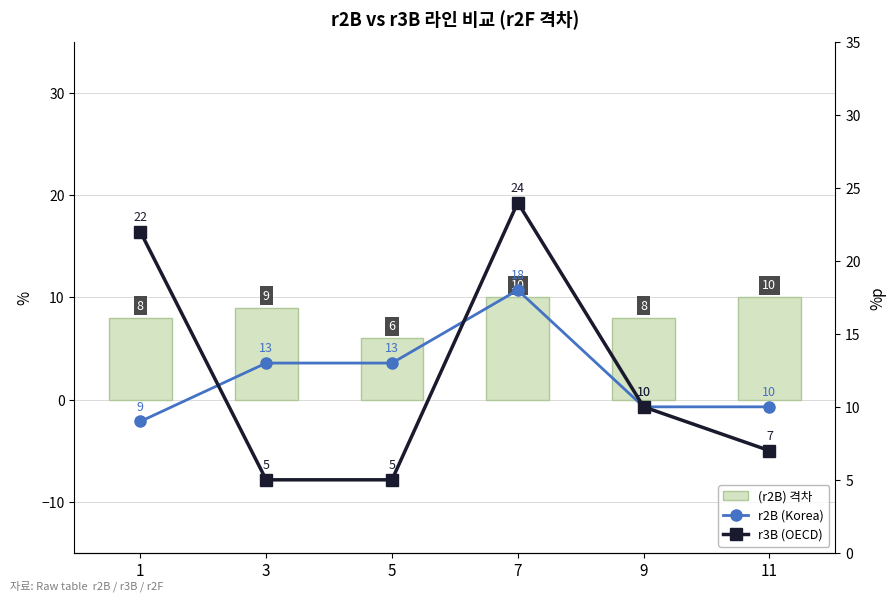

The value of r3B (OECD) at 11 is 12. True or false?

False